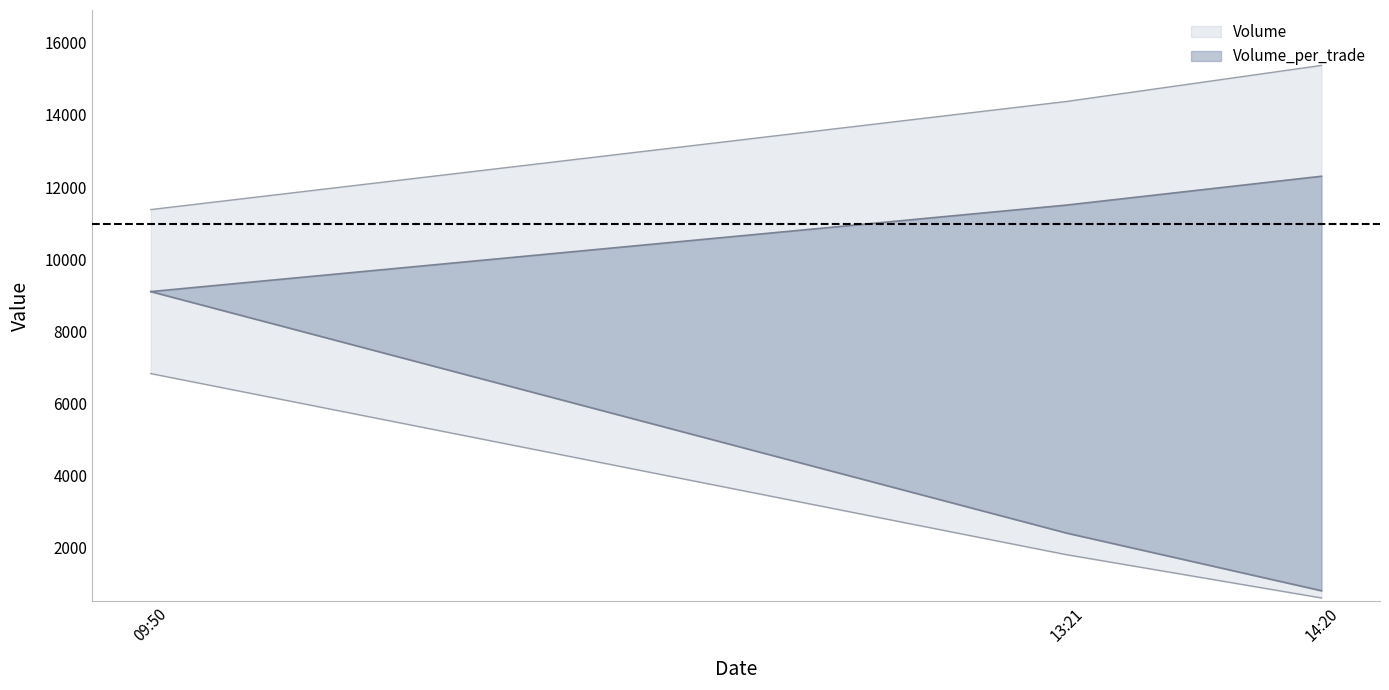

Rank the series by their maximum value, from highest to lowest.

Volume, Volume_per_trade